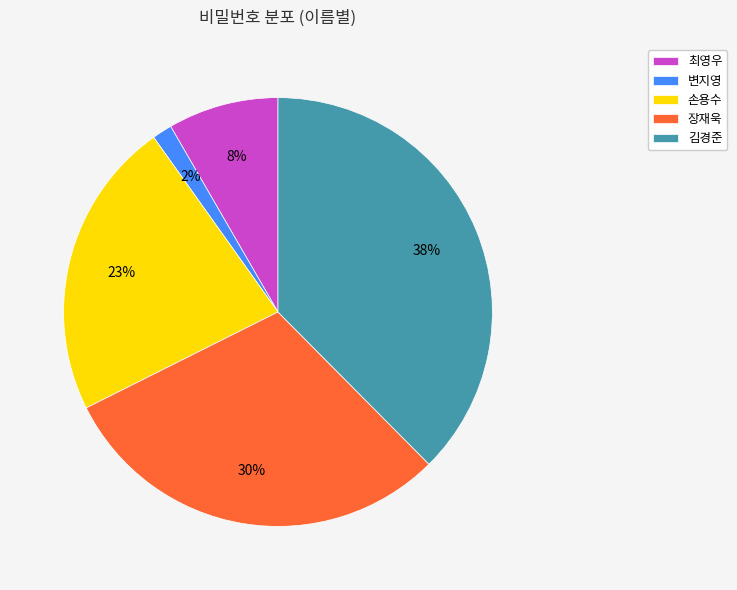

To the nearest percent, what percentage of the pie is 최영우?

8%